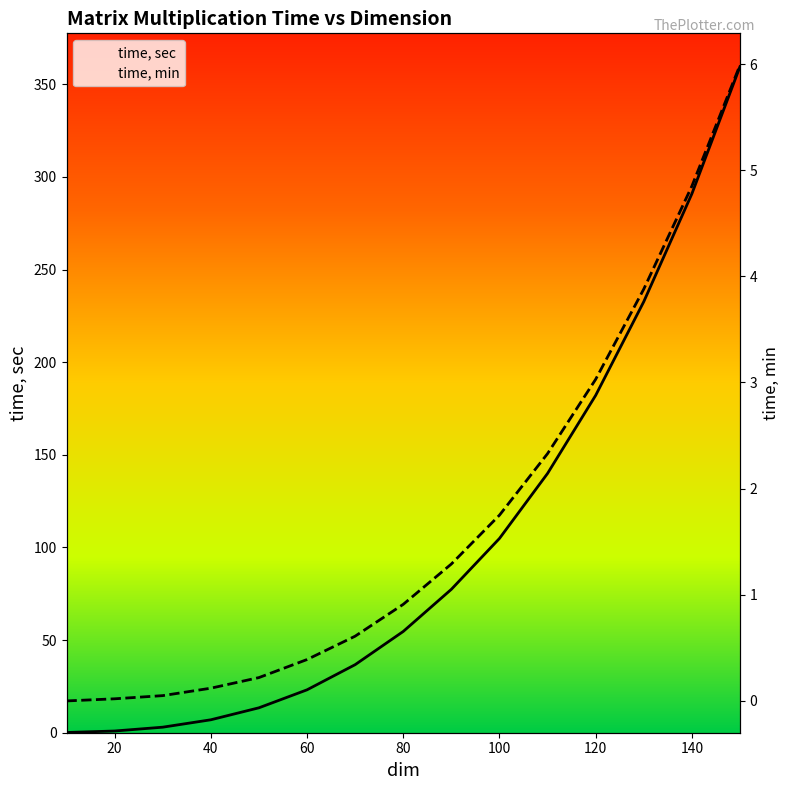

At which label is time, sec closest to 179?

120